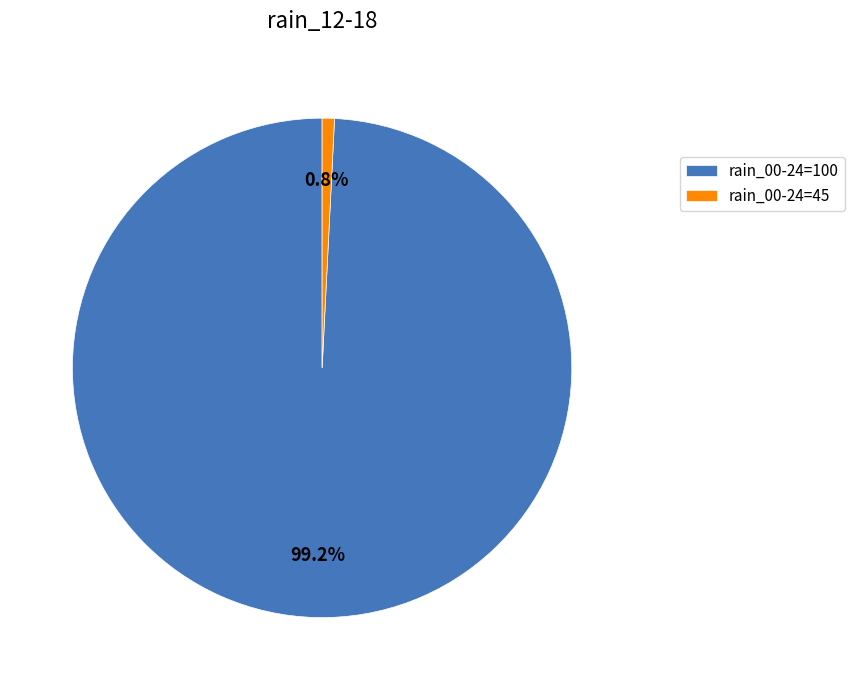

Does any single category account for the majority?

Yes